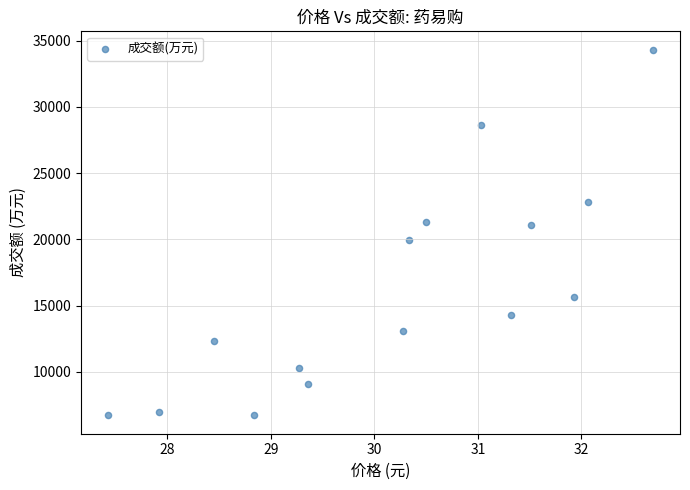

What is the range of Y values (max minus min)?

27609